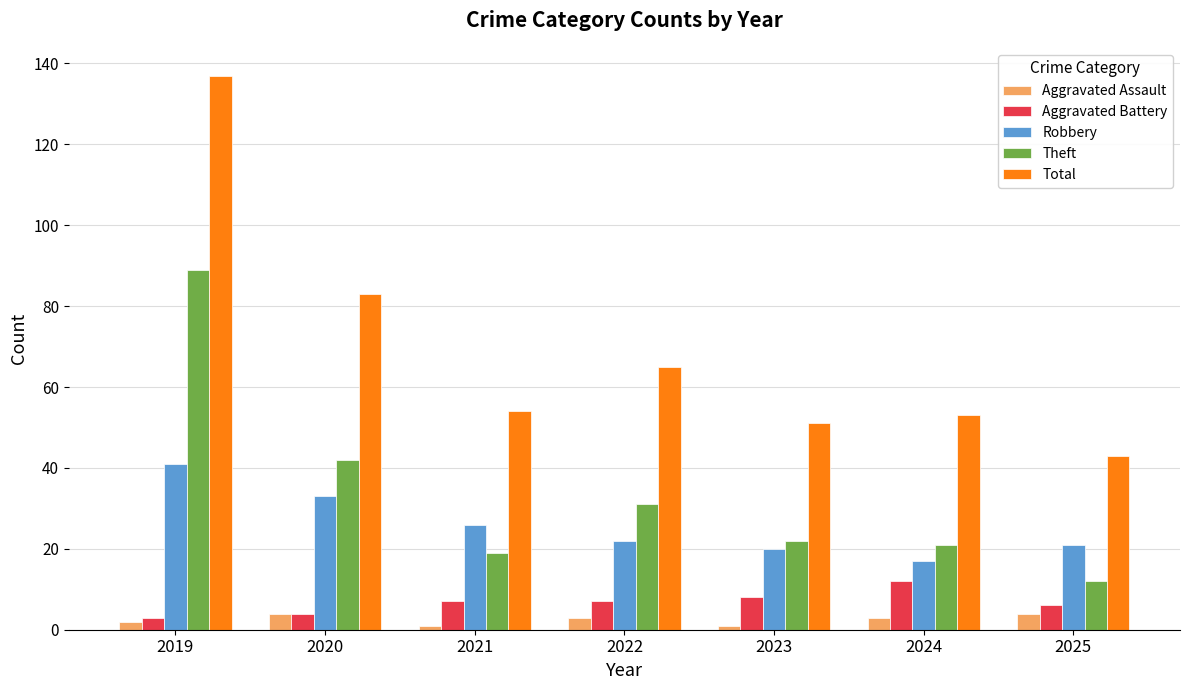

Which series has the widest spread of values?

Total